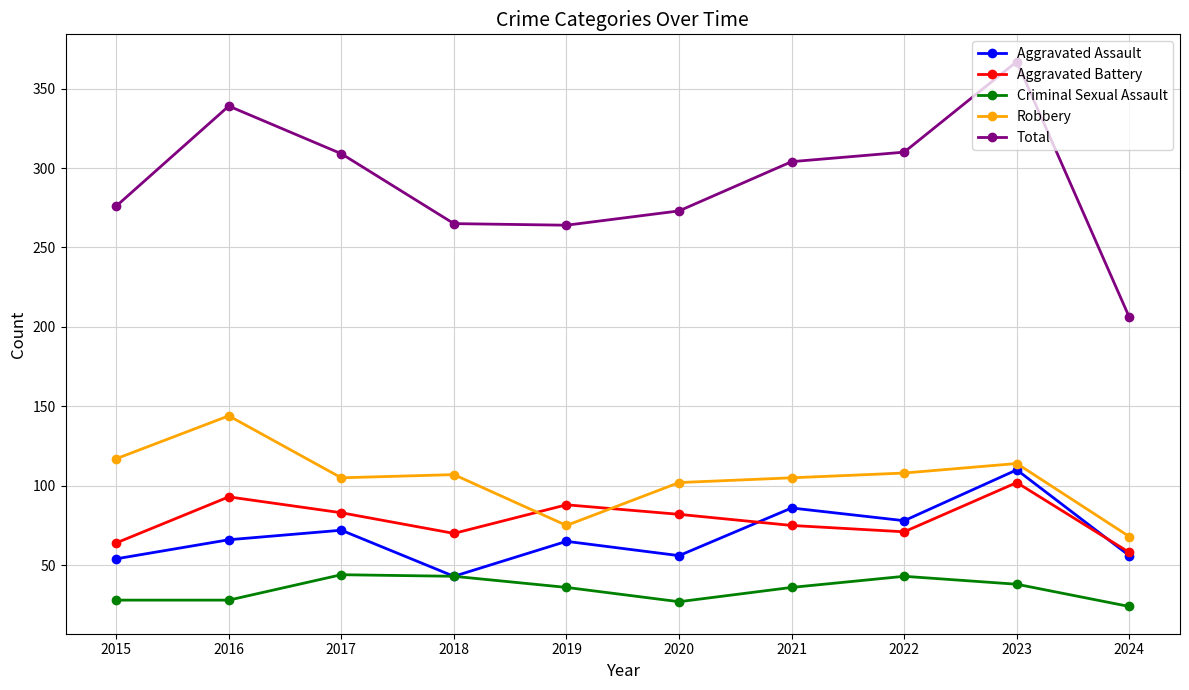

True or false: Total and Criminal Sexual Assault intersect in this chart.

False